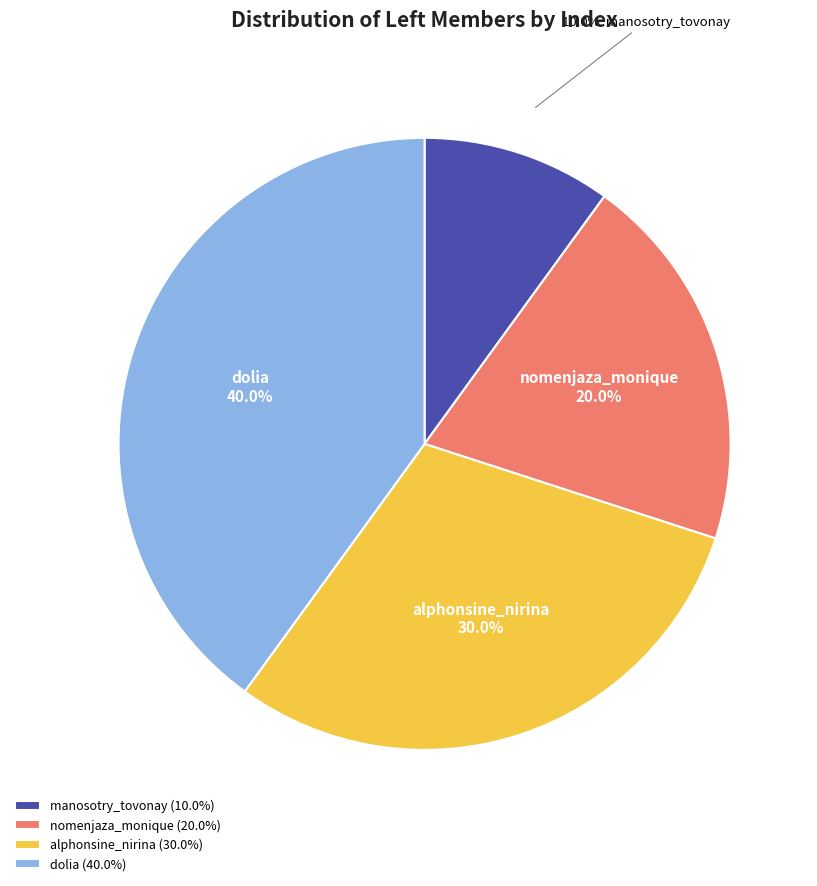

Does any single category account for the majority?

No